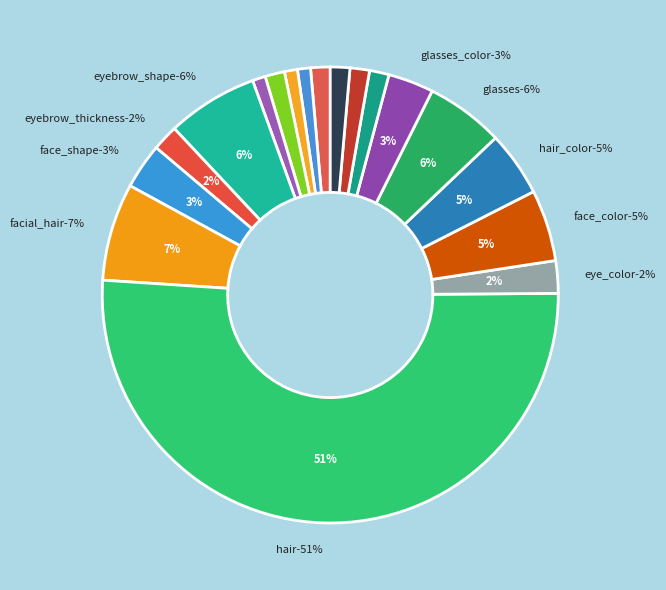

Rank the categories by value from lowest to highest.

eye_lashes, eye_lid, eyebrow_weight, eye_angle, chin_length, eye_slant, eyebrow_width, eye_eyebrow_distance, eyebrow_thickness, eye_color, face_shape, glasses_color, hair_color, face_color, glasses, eyebrow_shape, facial_hair, hair